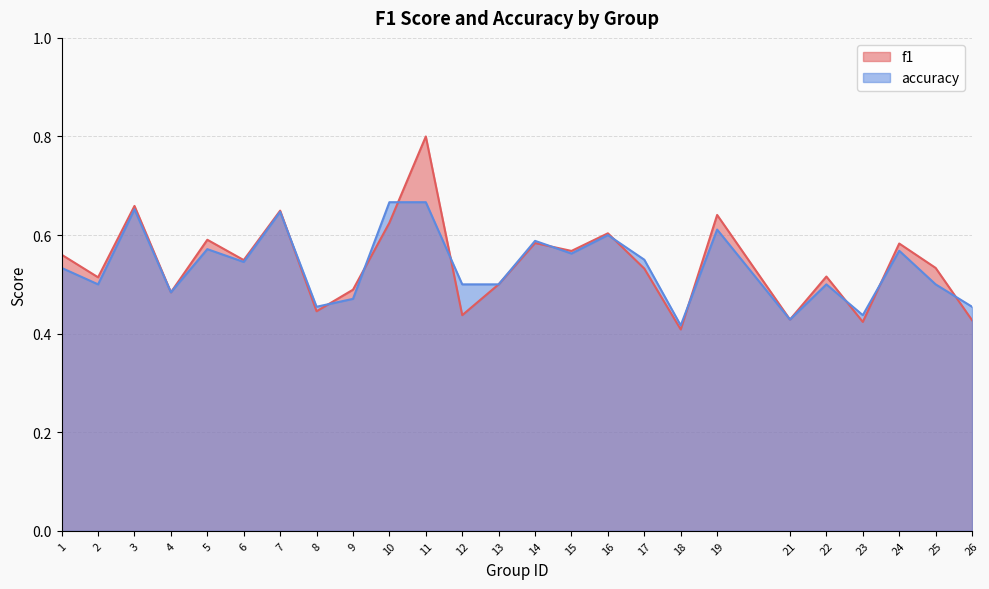

At which label does accuracy reach its peak?

10